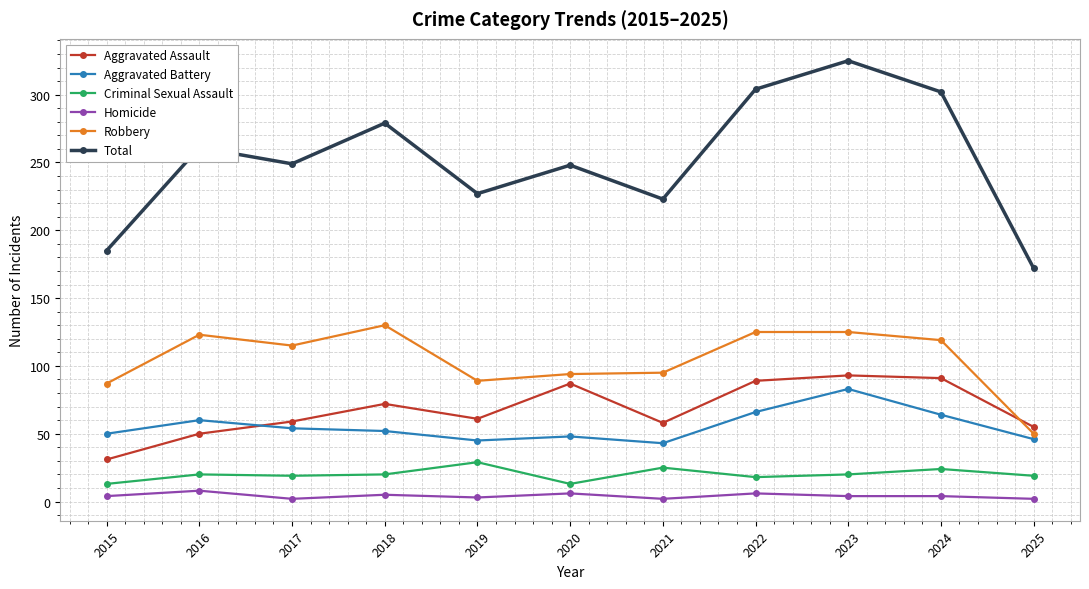

At which category does the chart reach its peak across all series?

2023